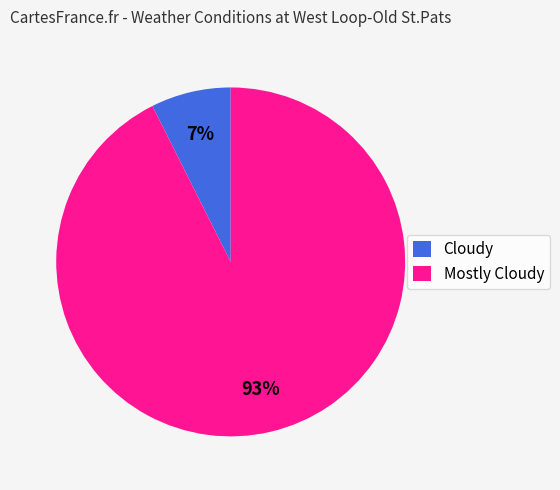

Which category has the smallest portion of the pie?

Cloudy